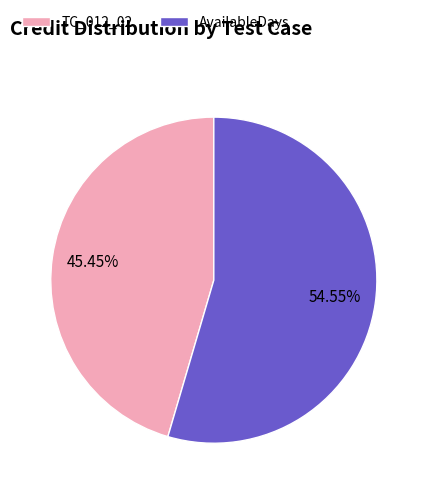

To the nearest percent, what percentage of the pie is AvailableDays?

55%